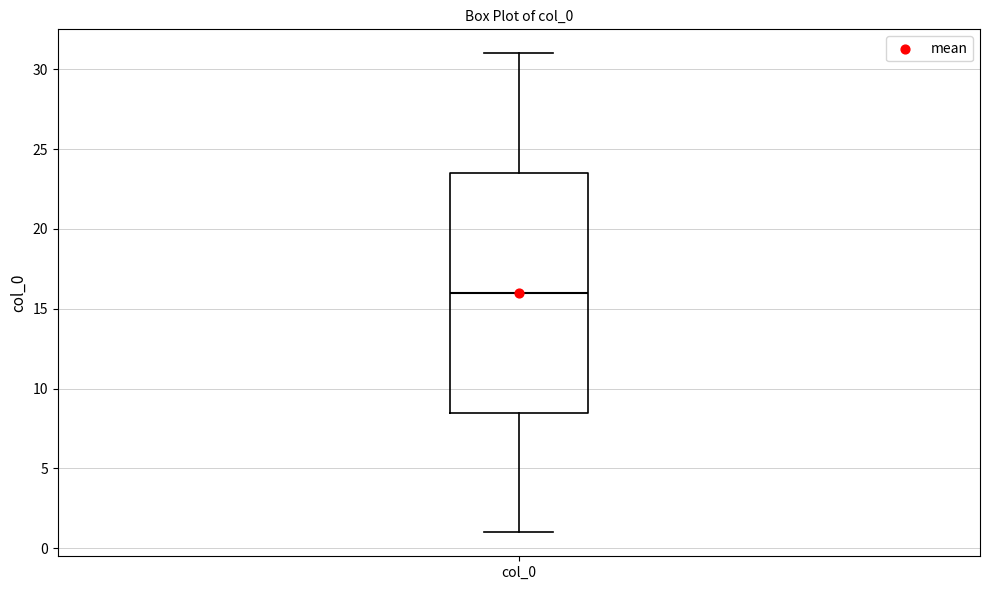

Transcribe this box plot: give where the median line is, the range the box spans, and where the two whiskers end, as read against the y-axis. The values are not printed on the chart, so give them approximately, as read against the axis.

median 16.0, box 8.5 to 23.5, whiskers 1.0 to 31.0